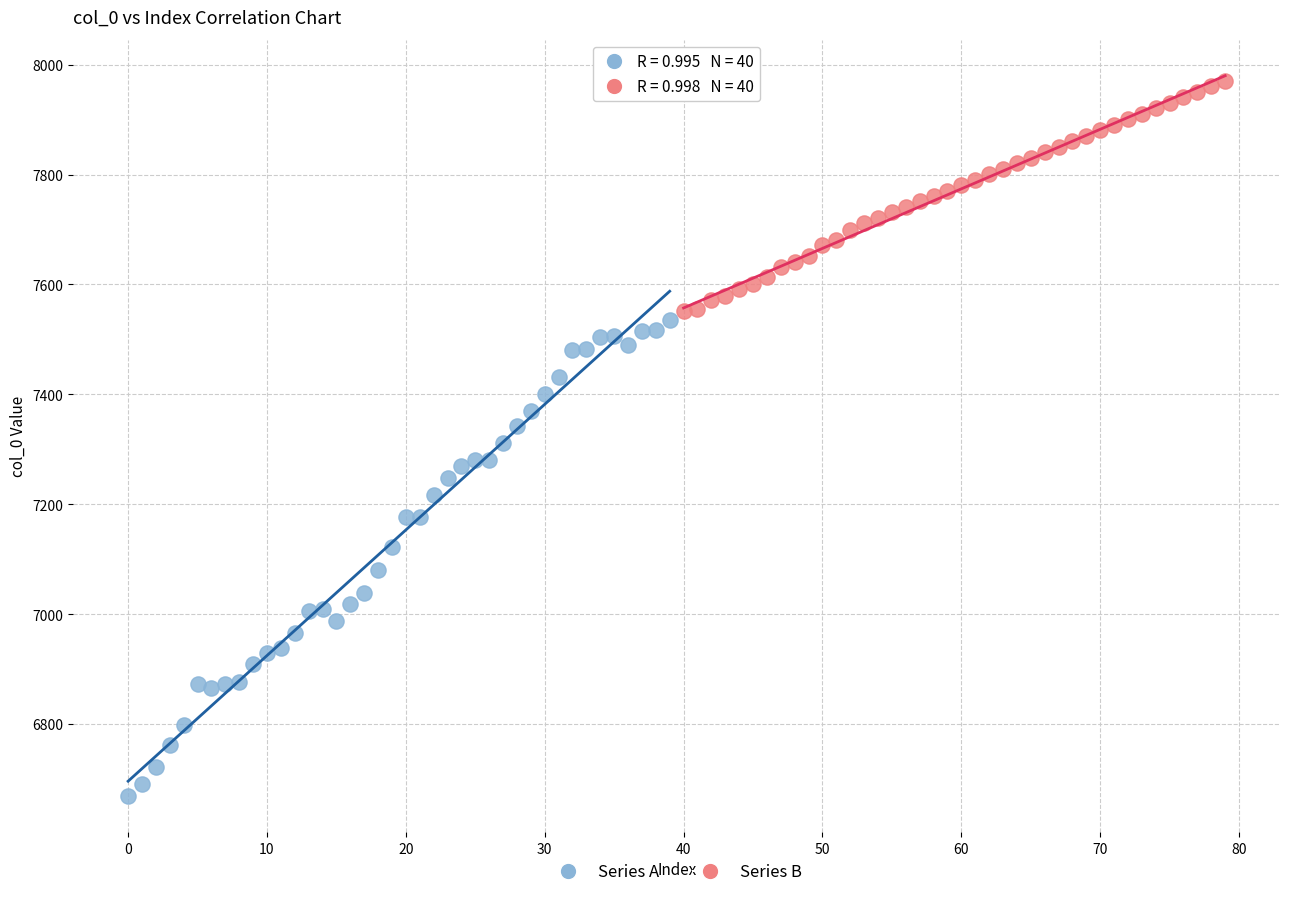

Which series reaches the minimum Y coordinate?

Series A